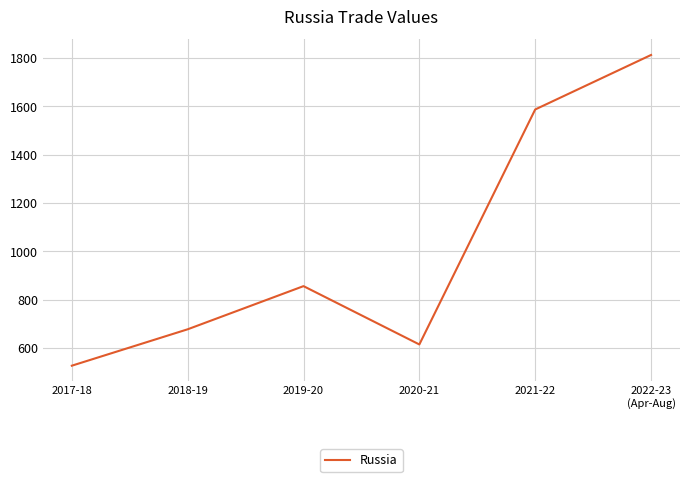

What is the sum of all values?

6076.6